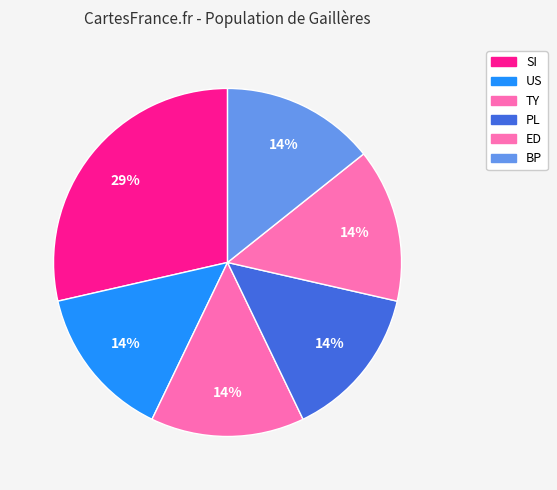

How many segments does this pie chart have?

6